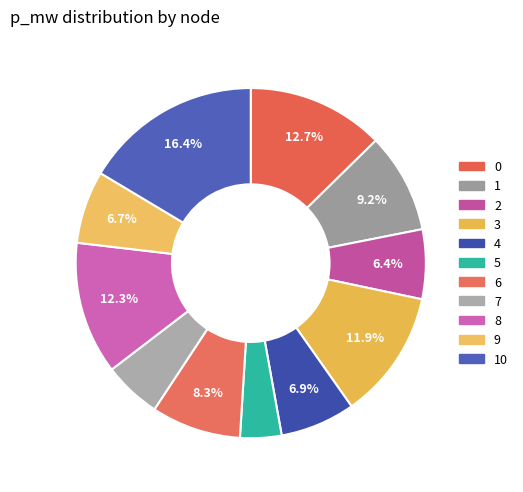

Rank the categories by value from highest to lowest.

10, 0, 8, 3, 1, 6, 4, 9, 2, 7, 5